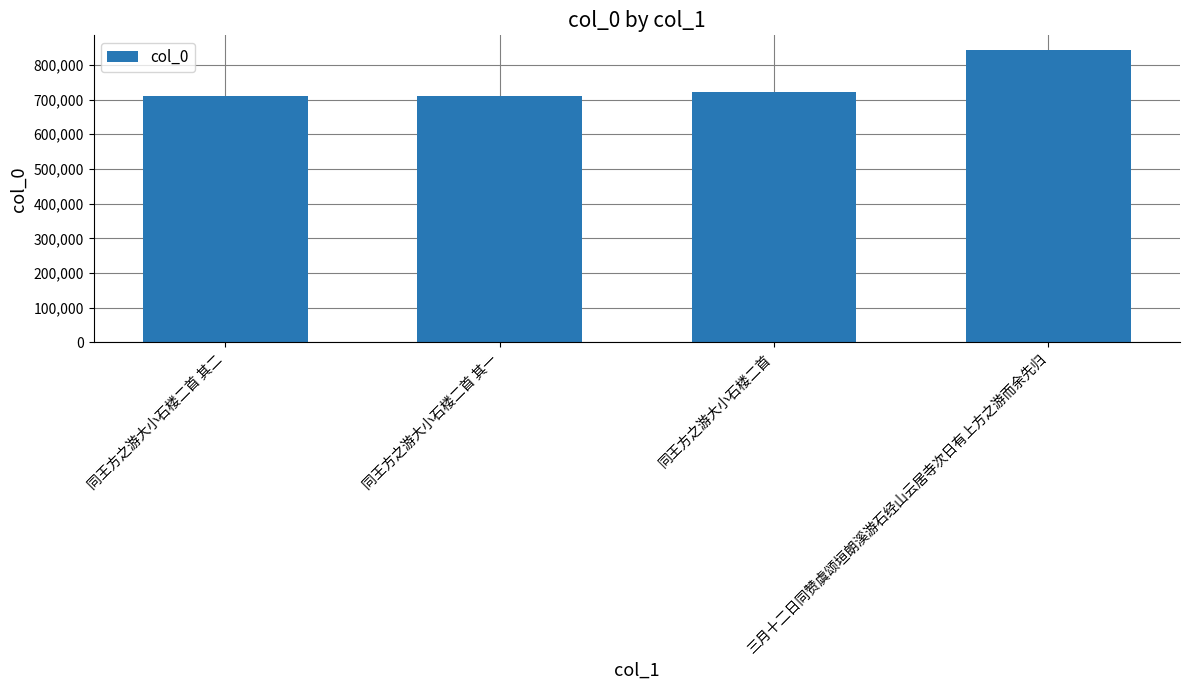

Is it true that the value at 同王方之游大小石楼二首 is 721158?

True